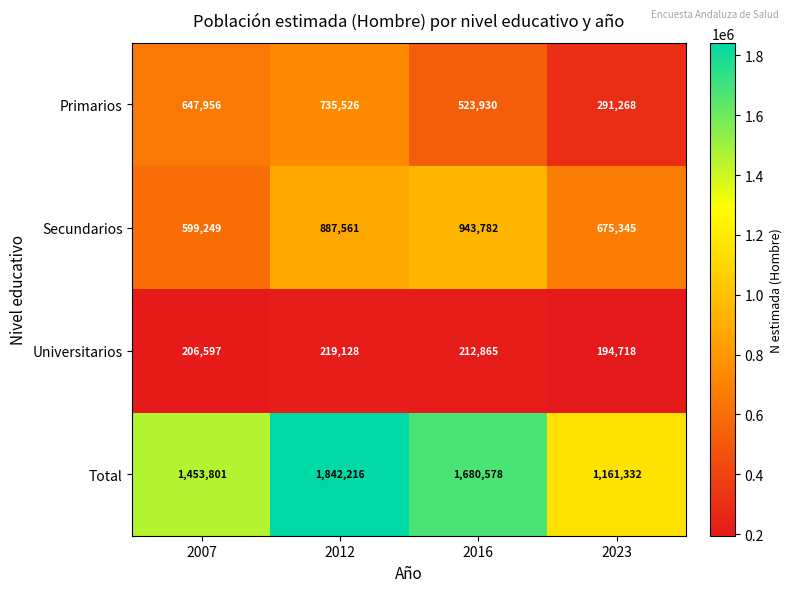

List the series in order of their peak value, highest first.

Total, Secundarios, Primarios, Universitarios